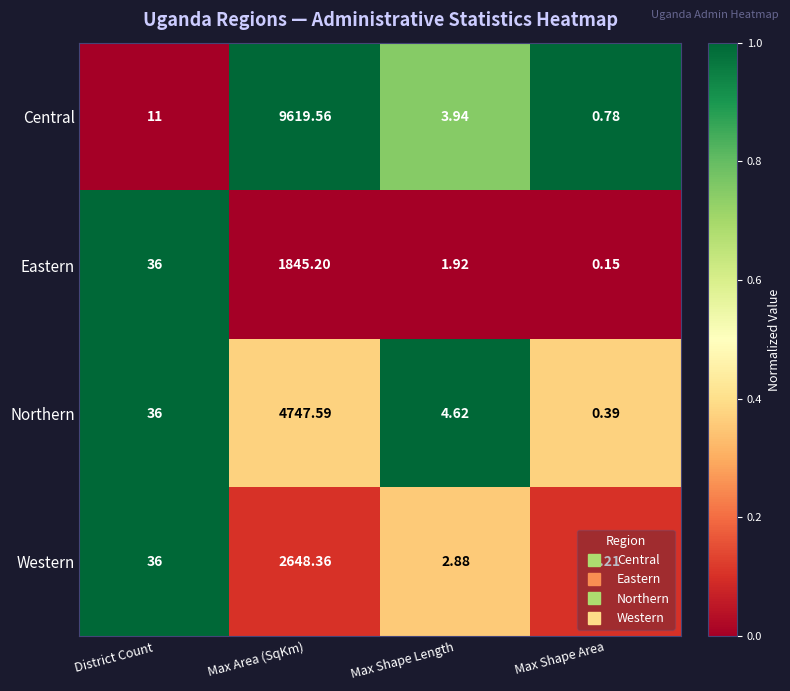

At which category does the chart reach its minimum across all series?

Max Shape Area